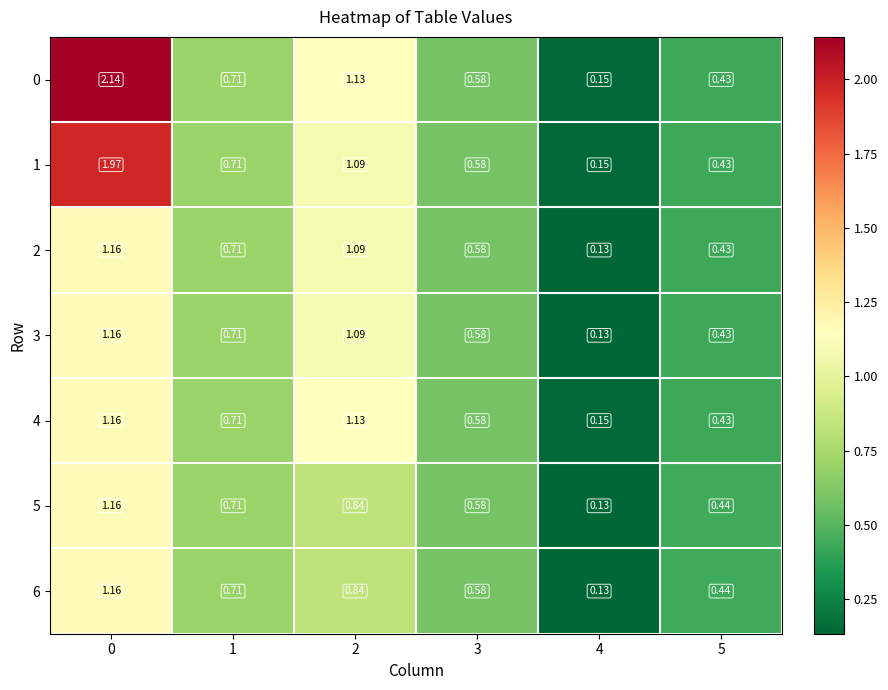

How many data points does each series have?

6